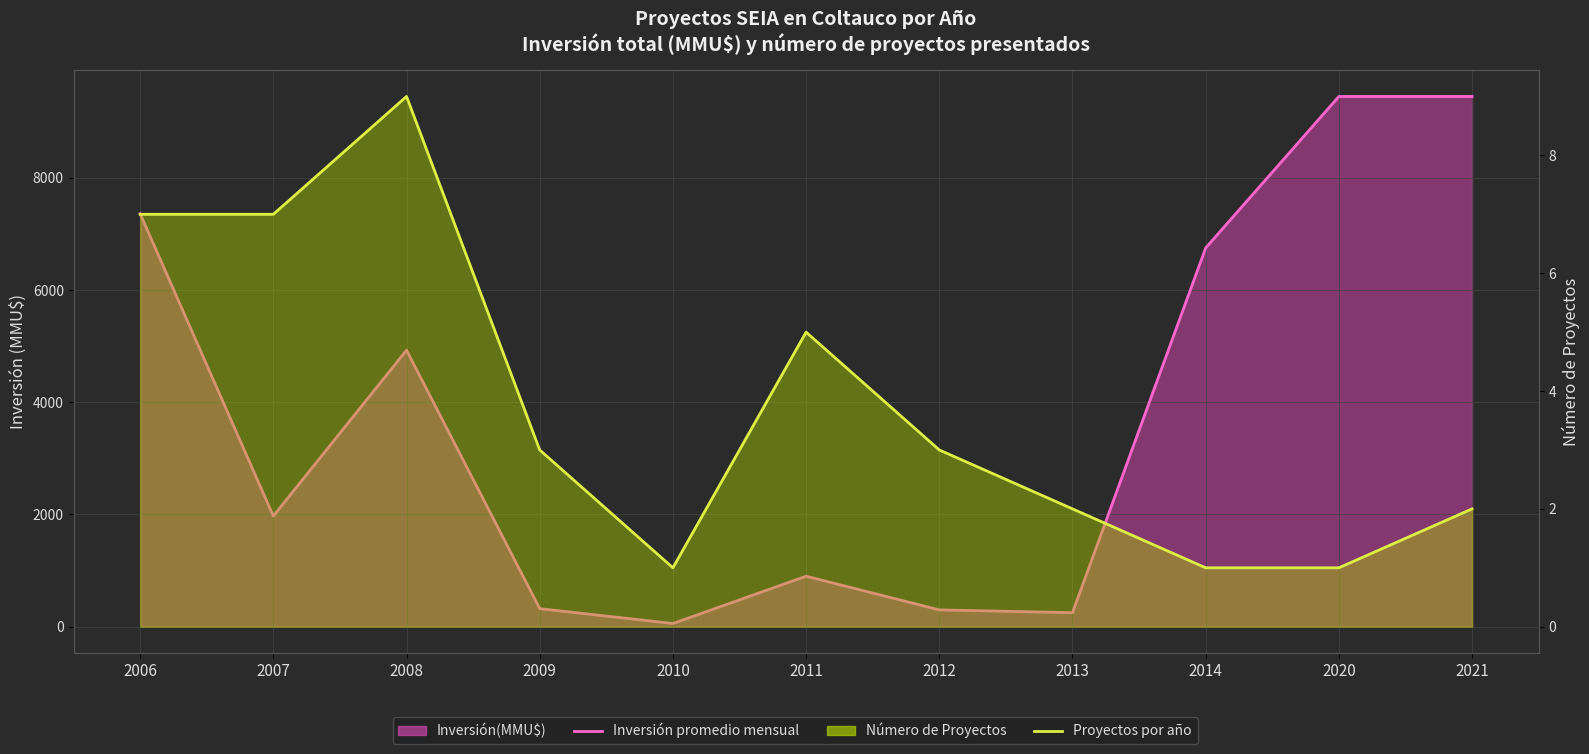

True or false: Proyectos por año and Inversión mensual promedio intersect in this chart.

False